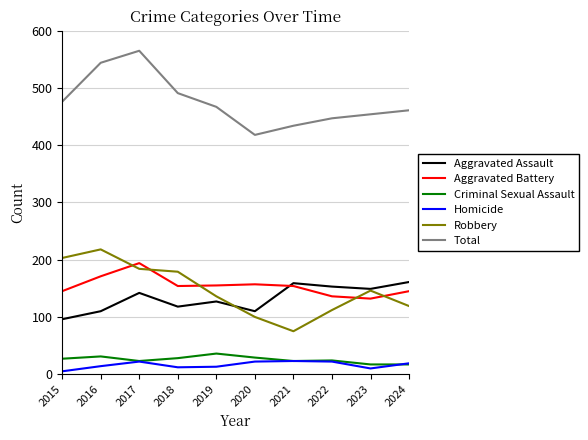

Does the chart have visible grid lines?

Yes